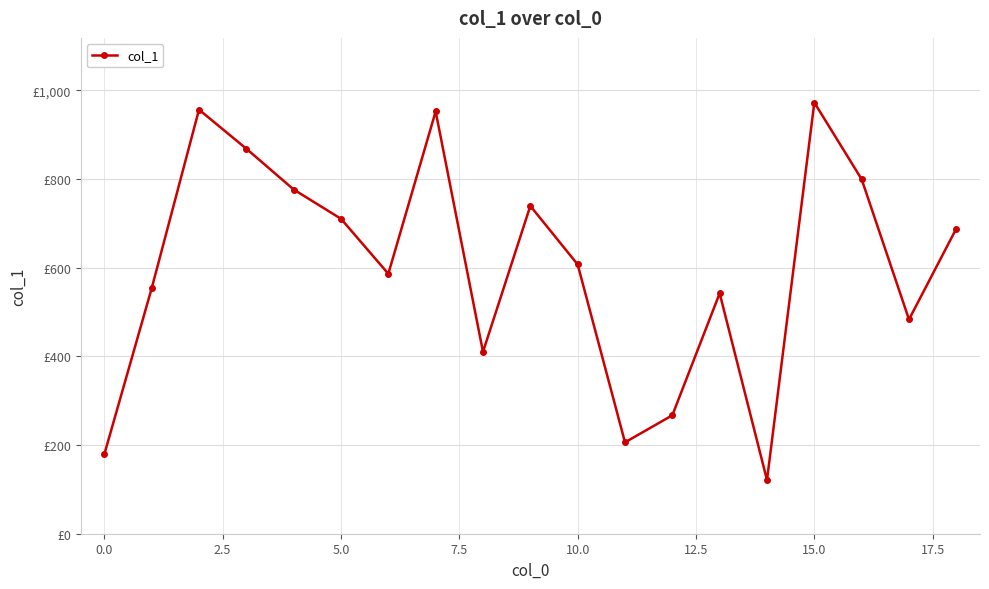

At which category does the chart reach its minimum across all series?

14